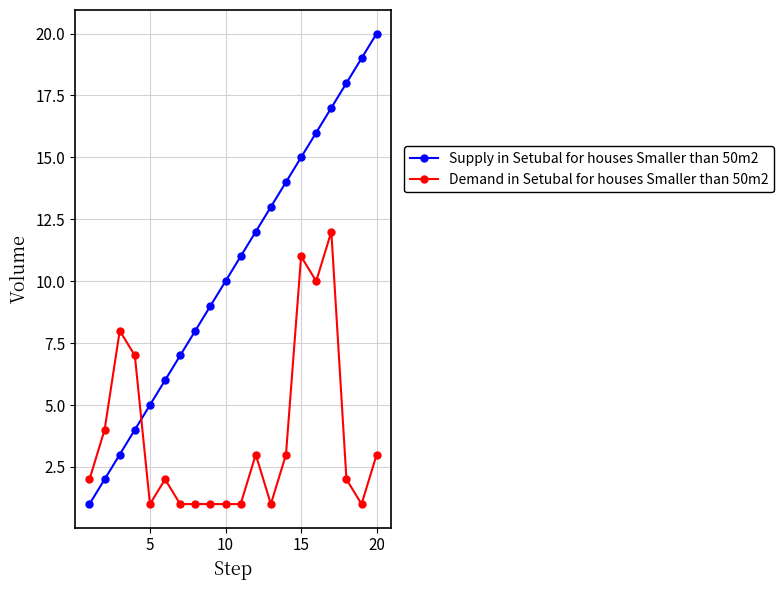

What is the greatest value displayed?

20